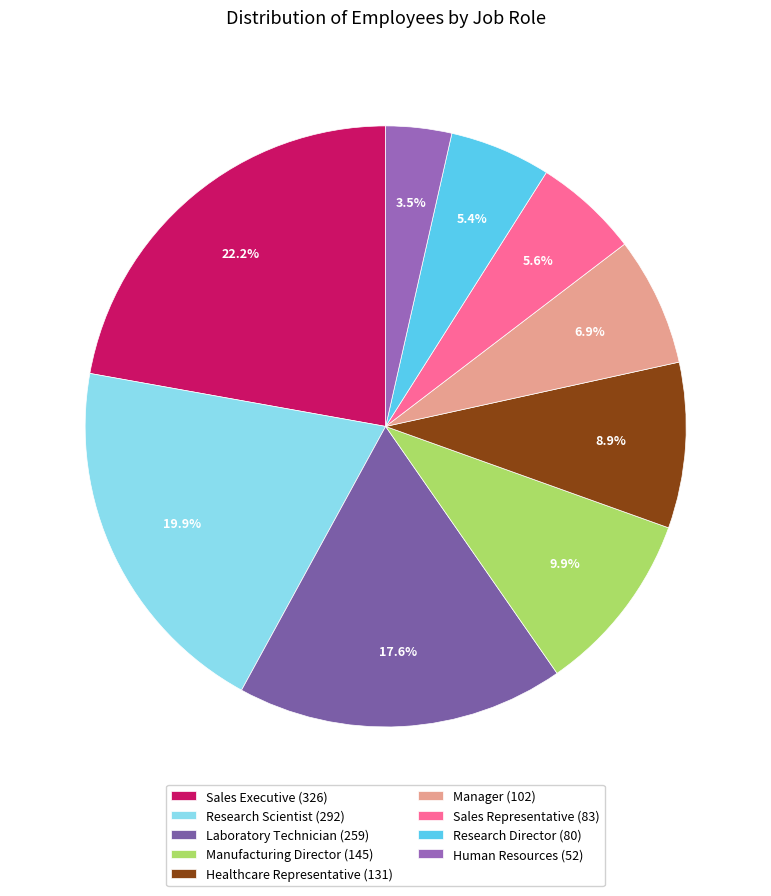

Is it true that Research Scientist is 31% of the pie?

False